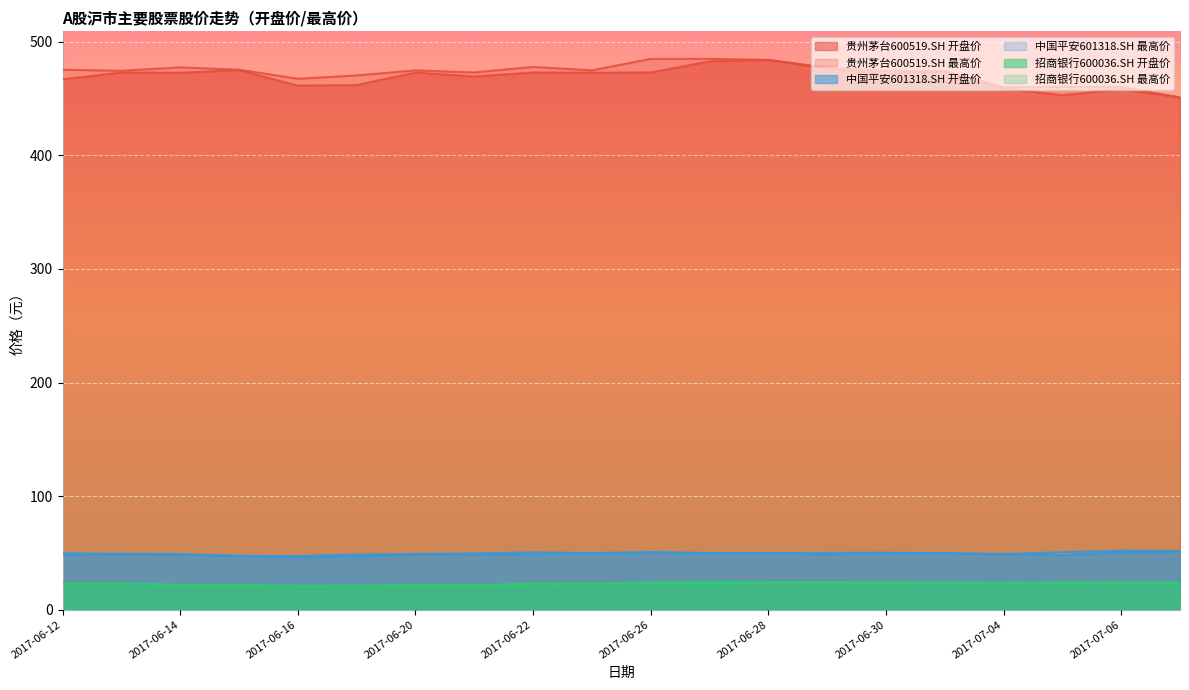

What are all the series names shown in the legend?

贵州茅台600519.SH 开盘价, 贵州茅台600519.SH 最高价, 中国平安601318.SH 开盘价, 中国平安601318.SH 最高价, 招商银行600036.SH 开盘价, 招商银行600036.SH 最高价